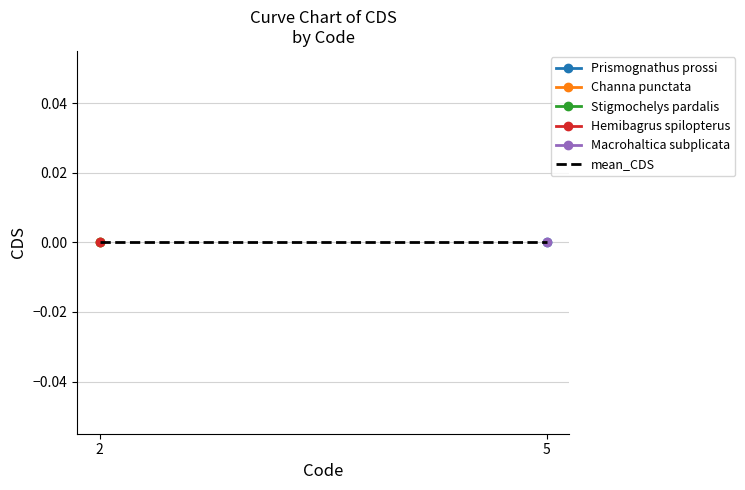

What are all the series names shown in the legend?

Prismognathus prossi, Channa punctata, Stigmochelys pardalis, Hemibagrus spilopterus, Macrohaltica subplicata